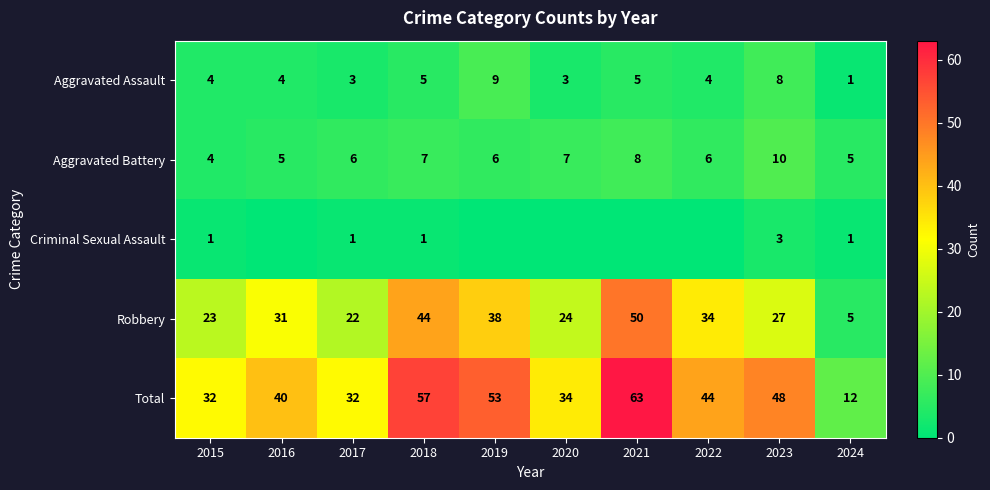

What is the difference between the maximum and minimum values in the Robbery series?

45